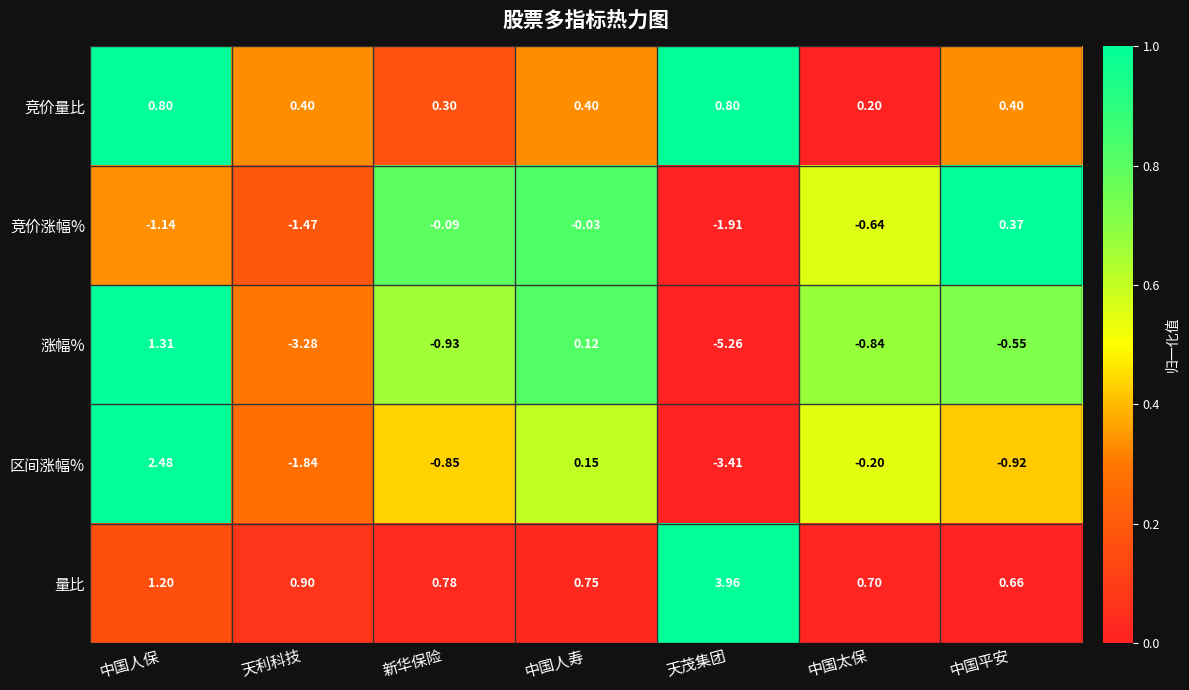

List the labels in order of 竞价涨幅% value, smallest first.

天茂集团, 天利科技, 中国人保, 中国太保, 新华保险, 中国人寿, 中国平安